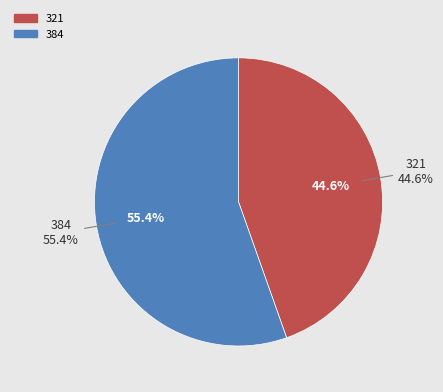

Is 384 the majority of the pie?

Yes